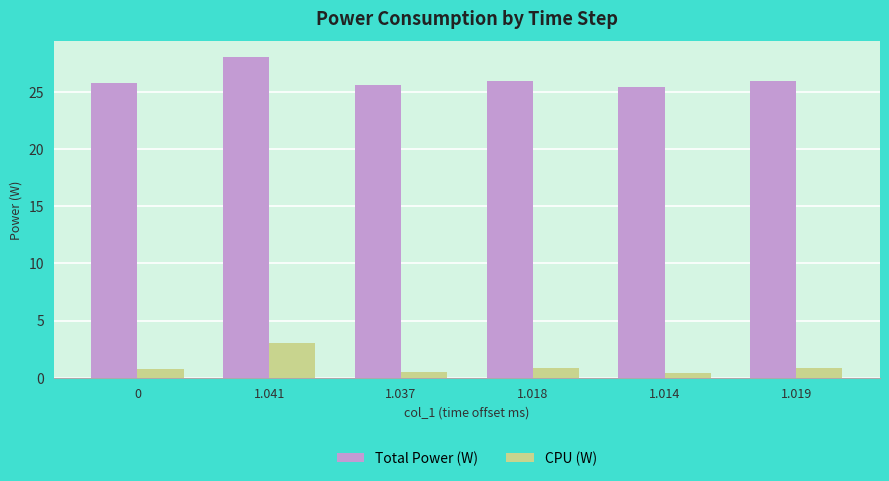

List the series in order of their overall mean, lowest first.

CPU (W), Total Power (W)